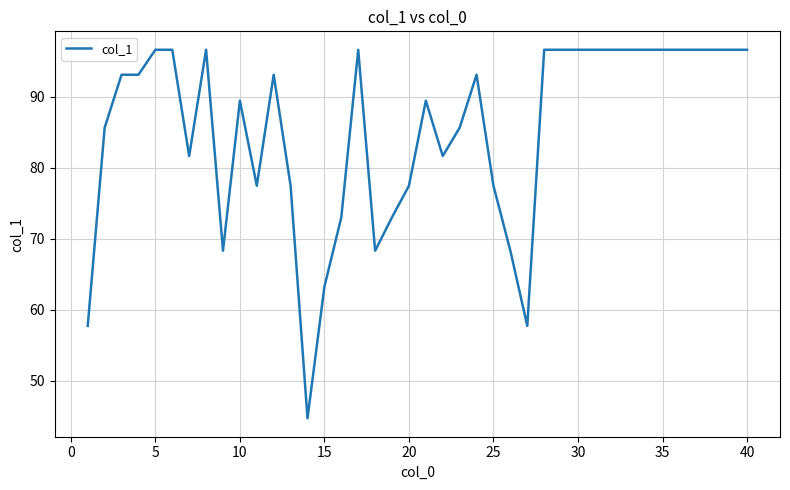

Is this an area chart (filled region under the line)?

No